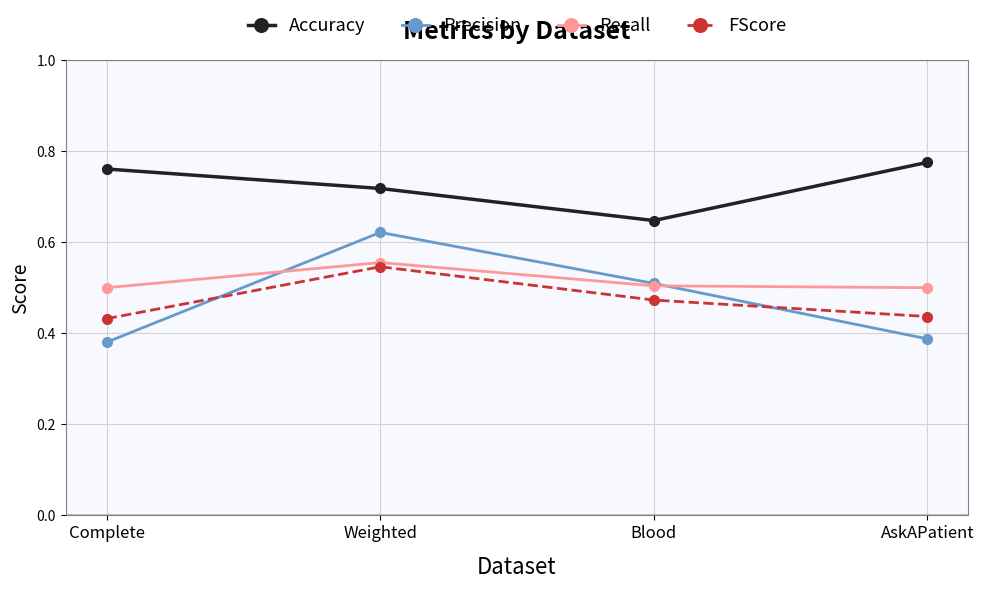

What is the spread (max minus min) of values at Blood?

0.2